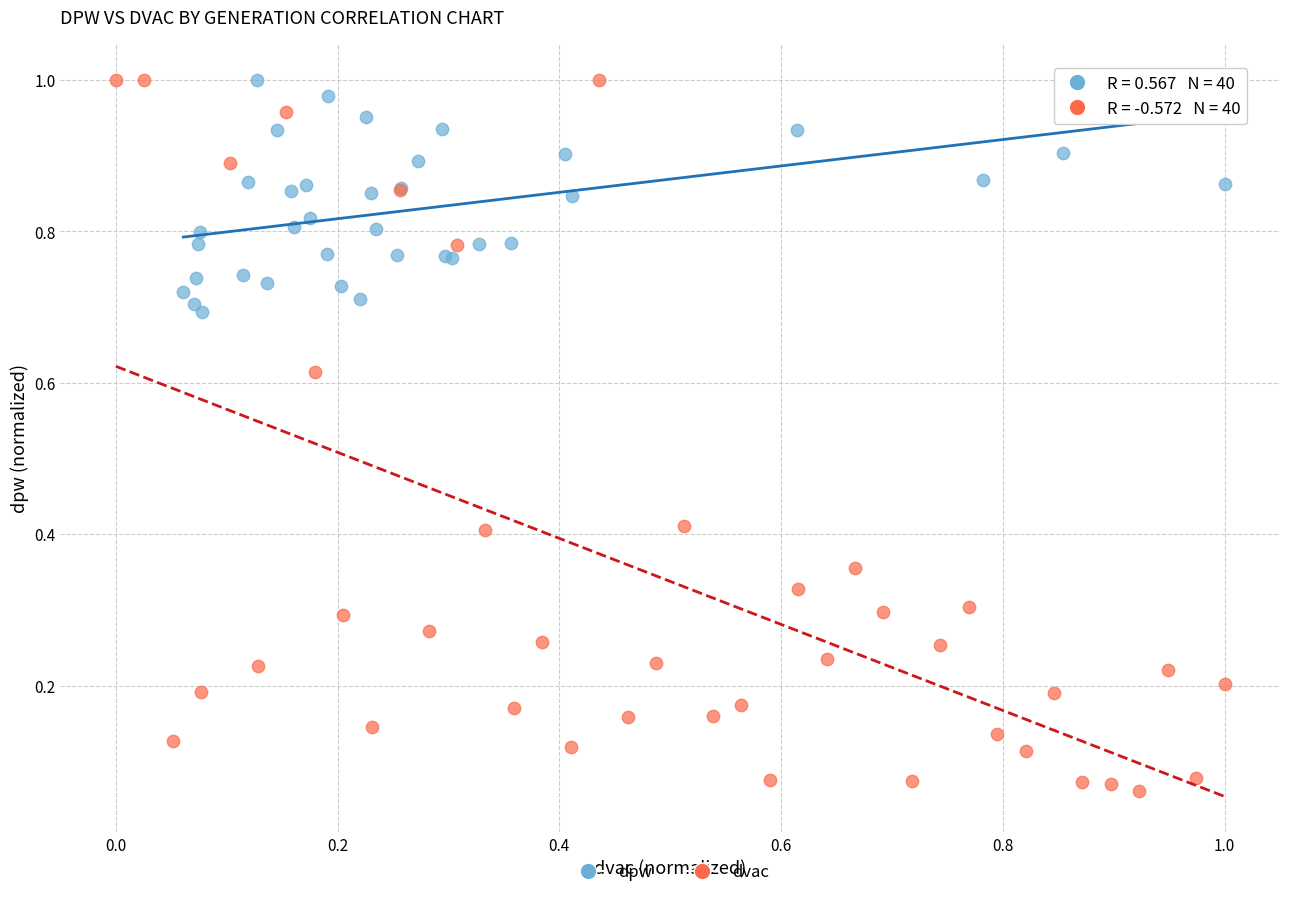

Which series has the largest Y range (max minus min)?

dvac